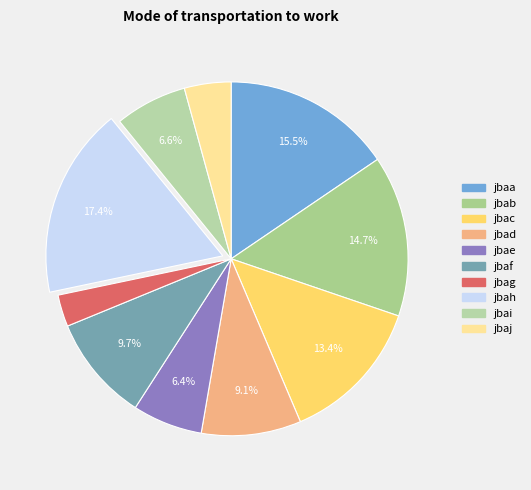

To the nearest percent, what is the difference between the largest and smallest slice percentages?

15%